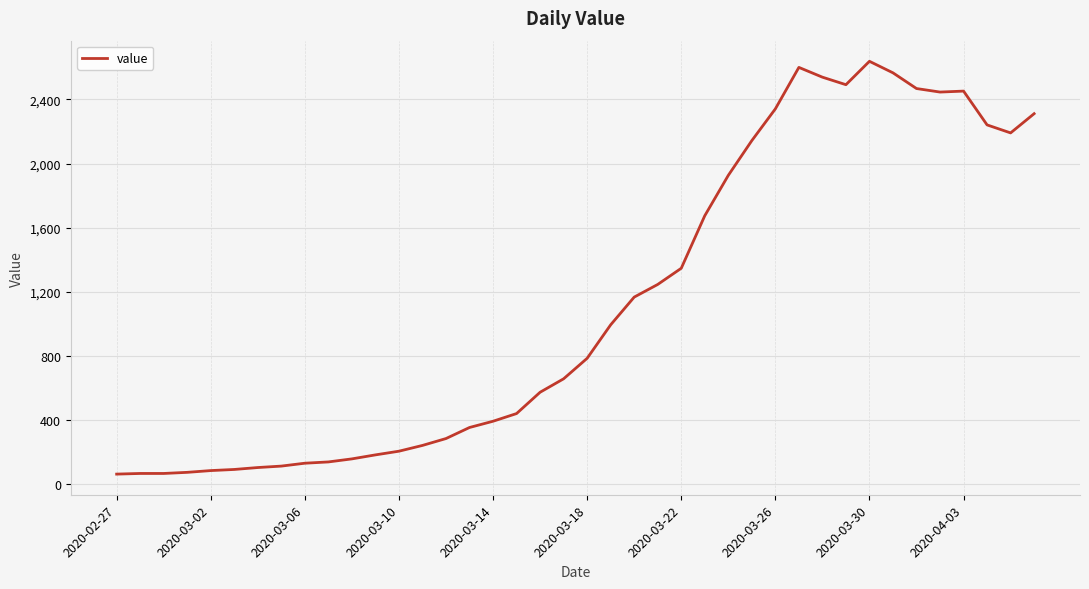

What is the maximum value shown in the chart?

2638